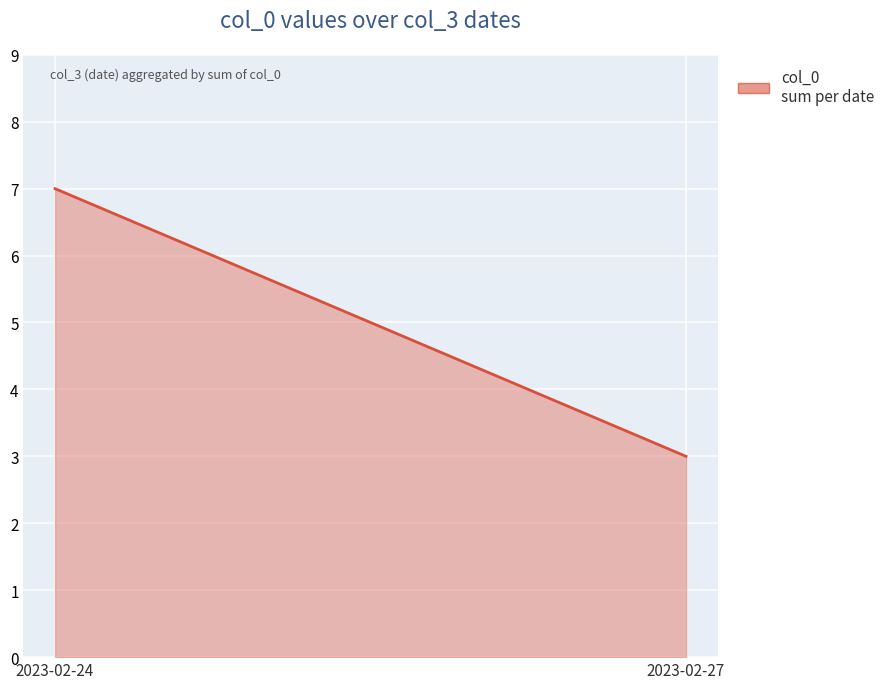

Rank the categories by value from highest to lowest.

2023-02-24, 2023-02-27